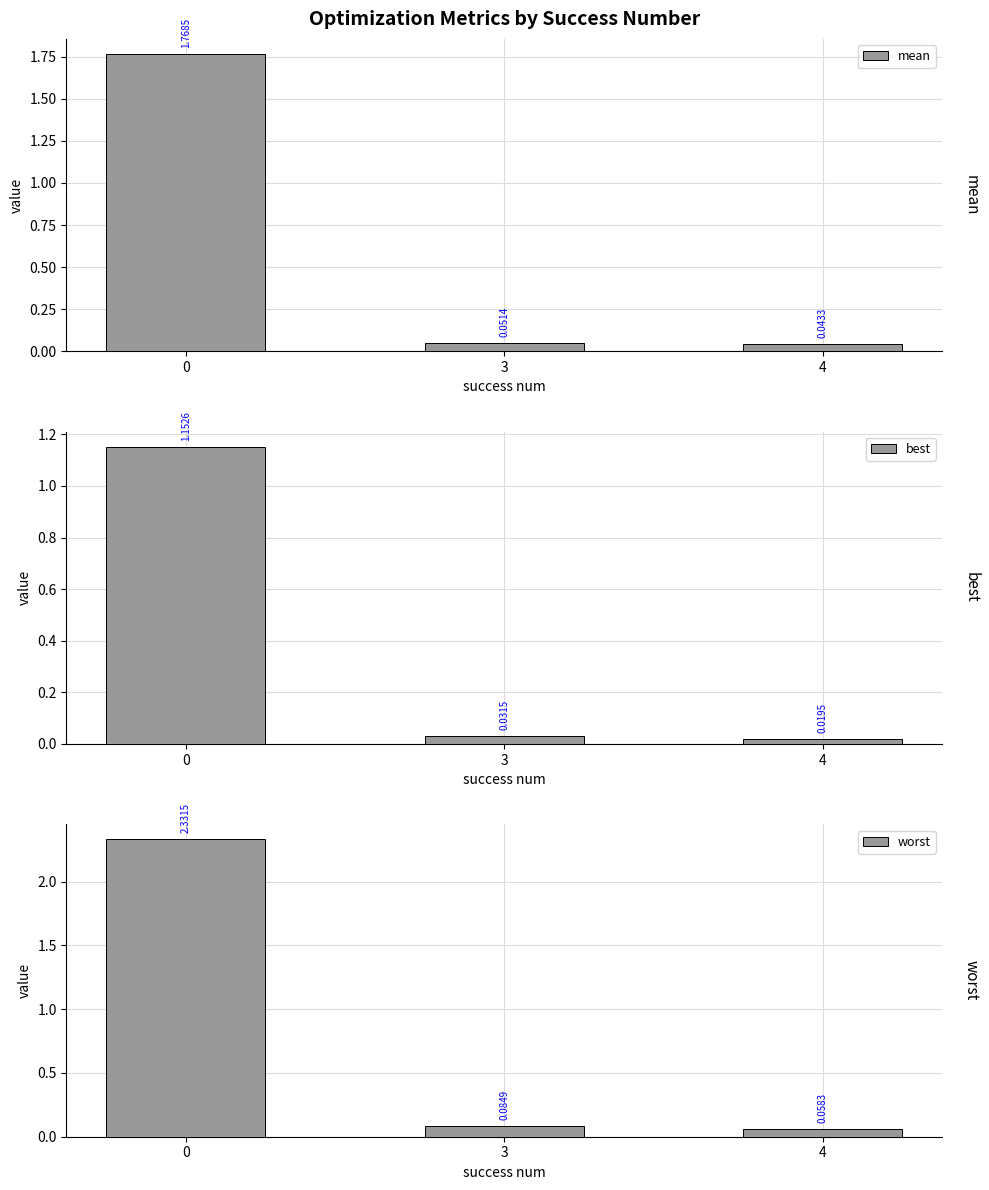

Reading left to right, list all the values displayed in this chart.

mean: 1.8	0.1	0.0
best: 1.2	0.0	0.0
worst: 2.3	0.1	0.1